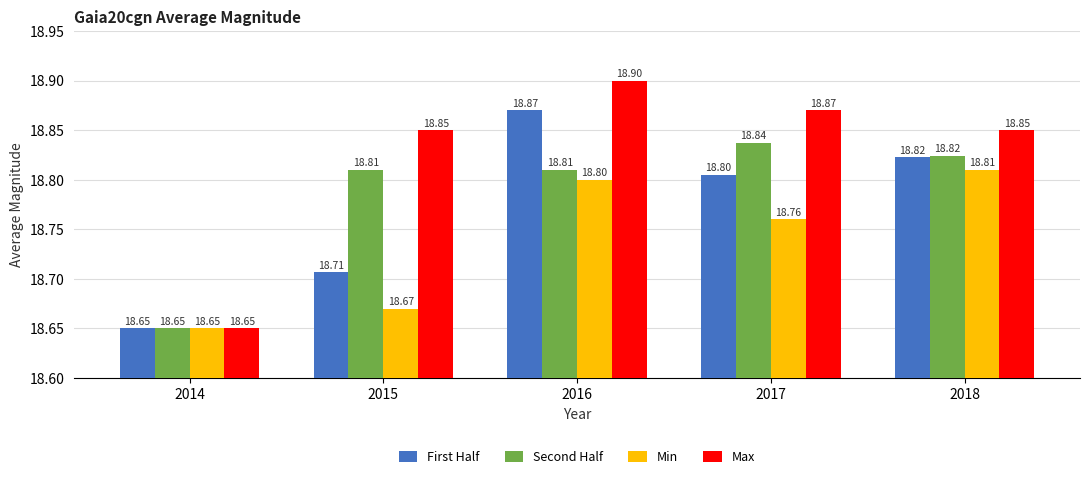

At which category is the sum across all series the highest?

2016